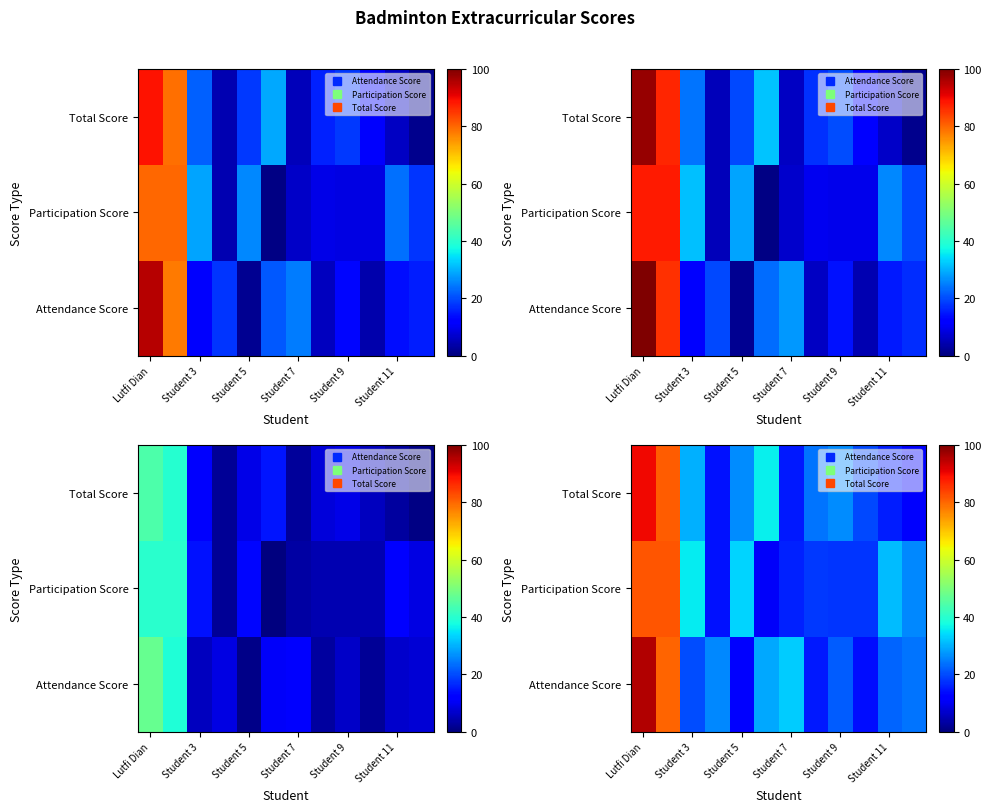

List the series in order of their overall mean, highest first.

Attendance Score, Total Score, Participation Score